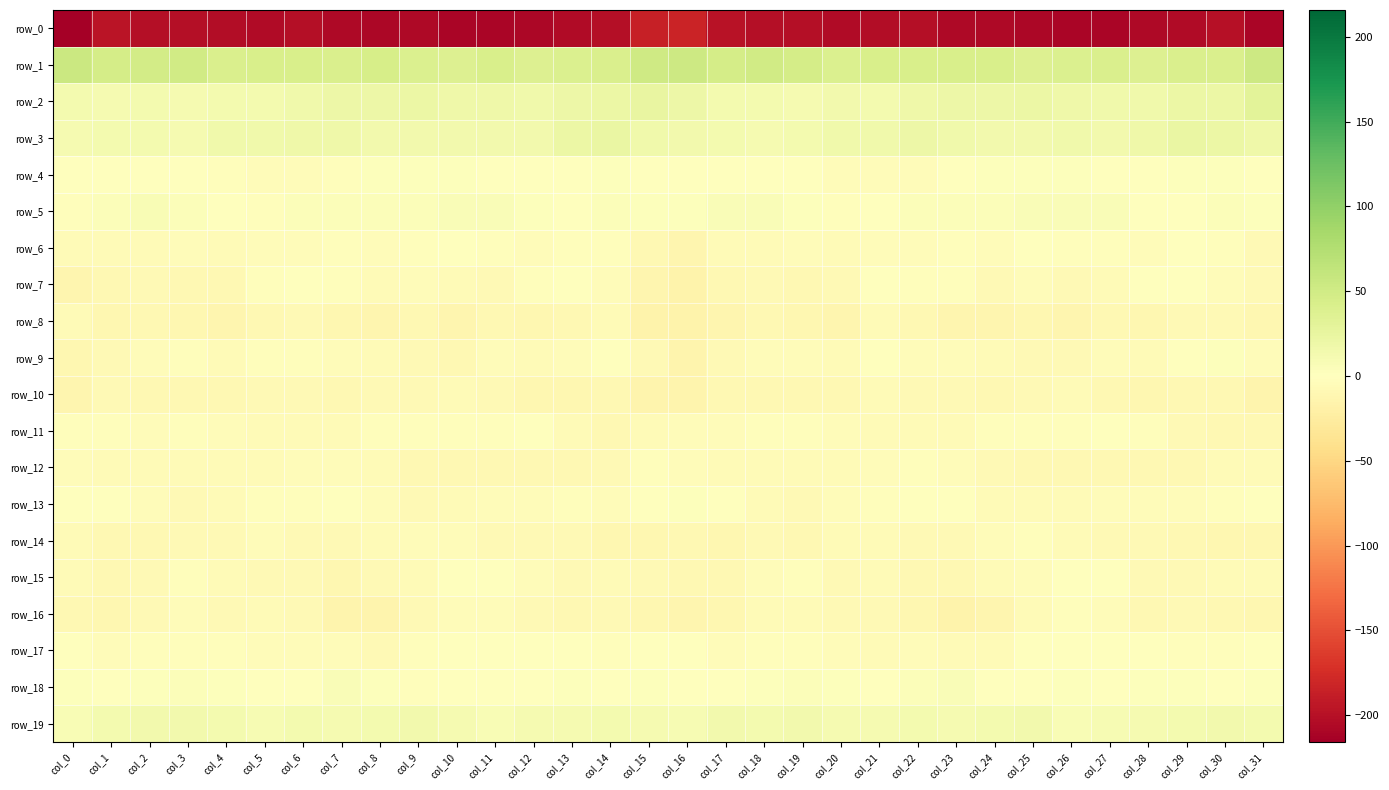

What is the maximum value for row_7?

0.5